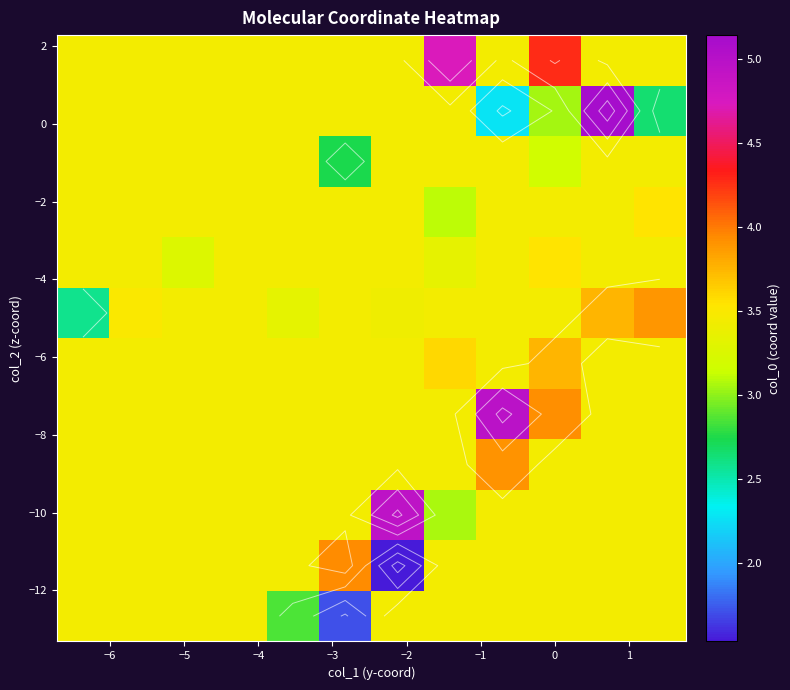

Reading left to right, extract all data points from this chart.

row_0: 3.5	3.5	3.5	3.5	2.8	1.7	3.5	3.5	3.5	3.5	3.5	3.5
row_1: 3.5	3.5	3.5	3.5	3.5	3.9	1.5	3.5	3.5	3.5	3.5	3.5
row_2: 3.5	3.5	3.5	3.5	3.5	3.5	5.0	3.1	3.5	3.5	3.5	3.5
row_3: 3.5	3.5	3.5	3.5	3.5	3.5	3.5	3.5	3.9	3.5	3.5	3.5
row_4: 3.5	3.5	3.5	3.5	3.5	3.5	3.5	3.5	5.0	3.9	3.5	3.5
row_5: 3.5	3.5	3.5	3.4	3.5	3.5	3.5	3.6	3.5	3.8	3.5	3.5
row_6: 2.6	3.5	3.5	3.5	3.3	3.5	3.4	3.5	3.5	3.5	3.8	3.9
row_7: 3.5	3.5	3.3	3.5	3.5	3.5	3.5	3.3	3.5	3.5	3.5	3.5
row_8: 3.5	3.5	3.5	3.5	3.5	3.5	3.5	3.1	3.5	3.5	3.5	3.5
row_9: 3.5	3.5	3.5	3.5	3.5	2.7	3.5	3.5	3.5	3.2	3.5	3.5
row_10: 3.5	3.5	3.5	3.5	3.5	3.5	3.5	3.5	2.3	3.0	5.1	2.7
row_11: 3.5	3.5	3.5	3.5	3.5	3.5	3.5	4.7	3.5	4.3	3.5	3.5